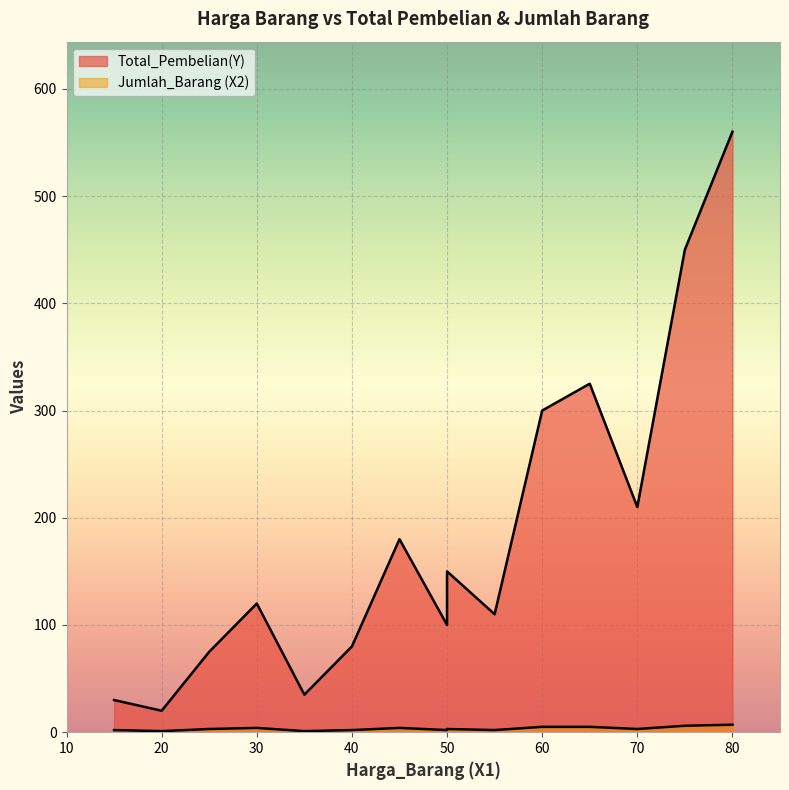

Reading left to right, extract all data points from this chart.

Total_Pembelian(Y): 15=30	20=20	25=75	30=120	35=35	40=80	45=180	50=100	50=150	55=110	60=300	65=325	70=210	75=450	80=560
Jumlah_Barang (X2): 15=2	20=1	25=3	30=4	35=1	40=2	45=4	50=2	50=3	55=2	60=5	65=5	70=3	75=6	80=7